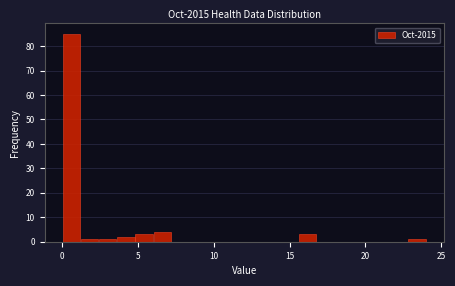

Read against the x-axis, roughly where is the centre of the tallest bar?

0.5